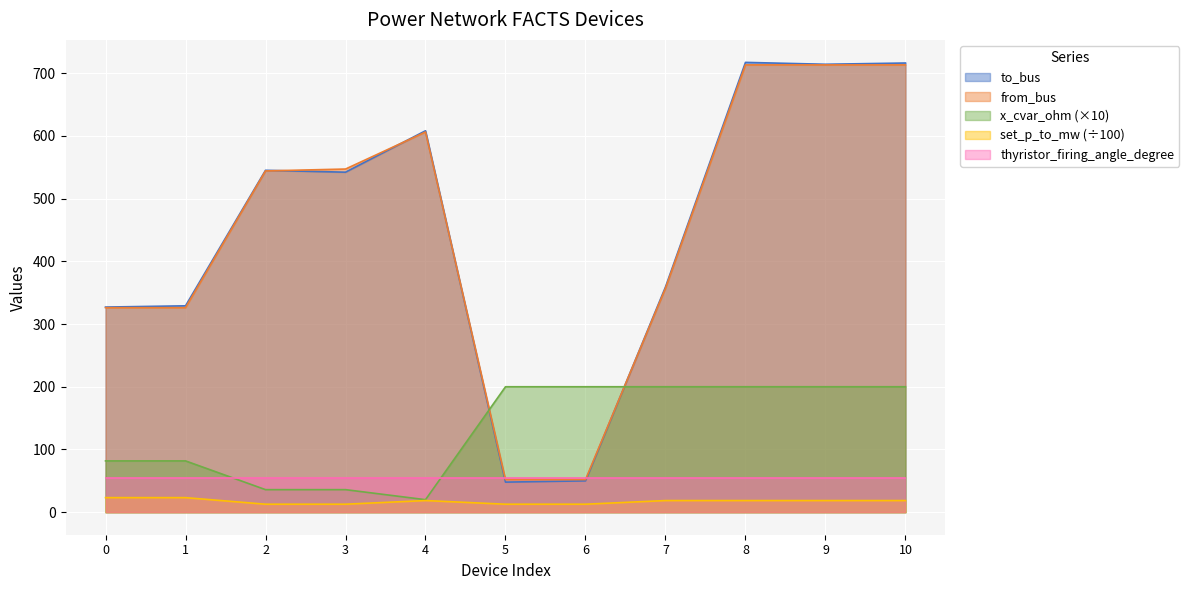

List the labels in order of x_cvar_ohm value, largest first.

7, 8, 9, 10, 5, 6, 0, 1, 2, 3, 4